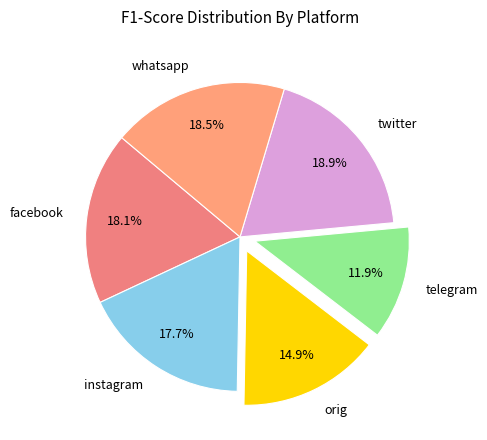

Is there a majority slice in this chart?

No